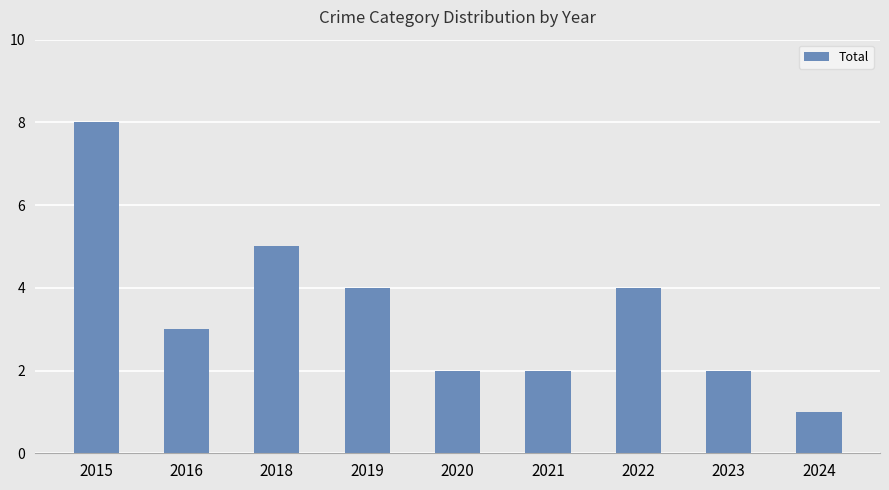

How many data points does each series have?

9